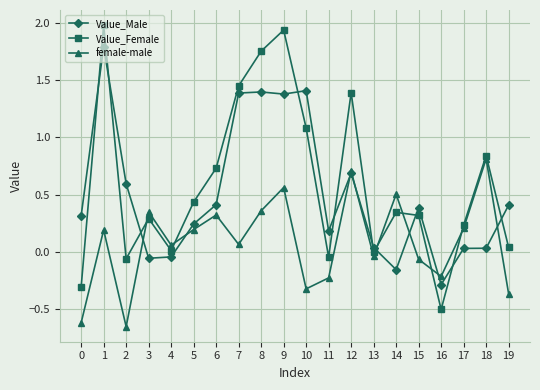

In female-male, how many points are lower than both neighbors (excluding endpoints)?

6